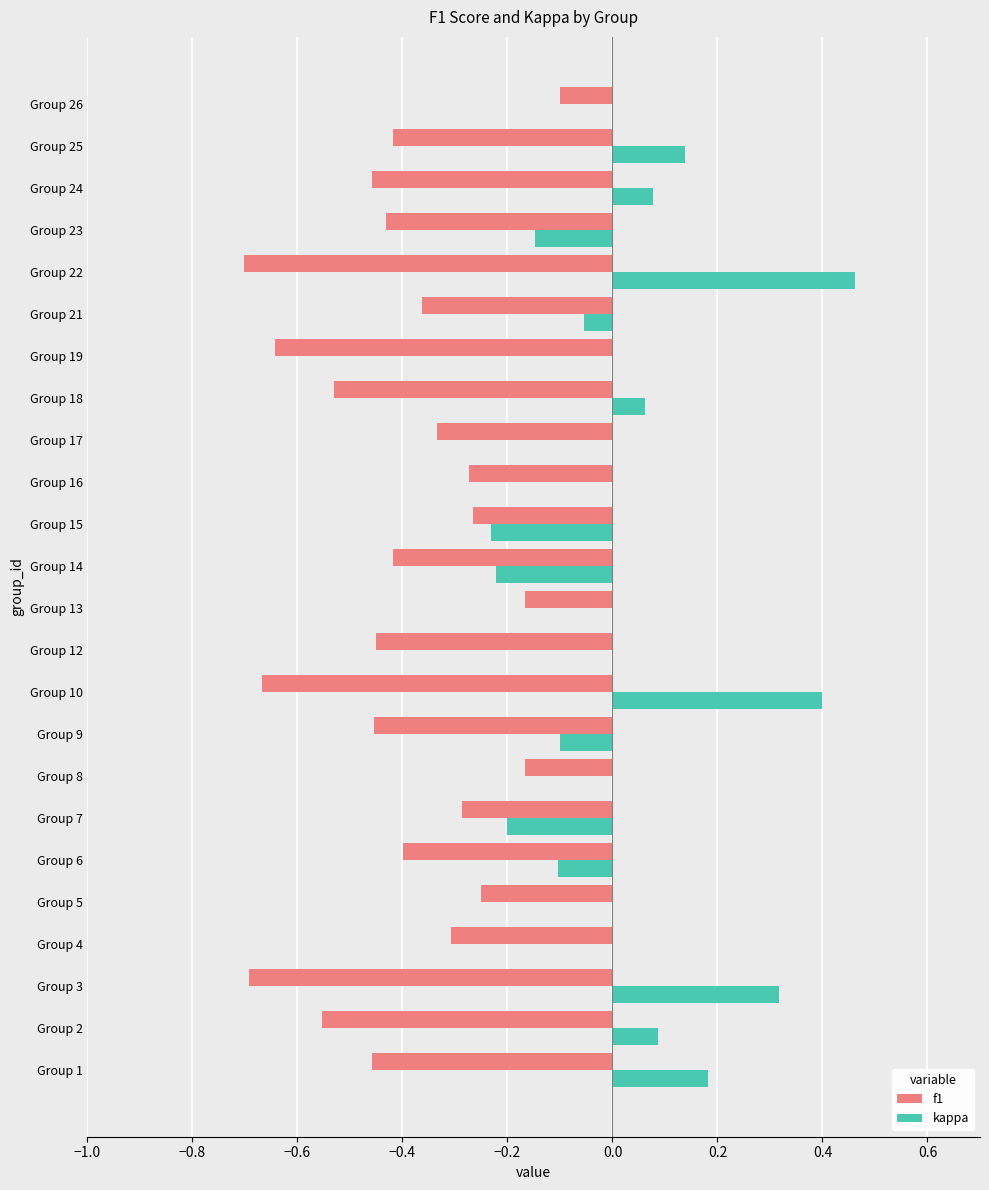

At which label does kappa reach its peak?

Group 22